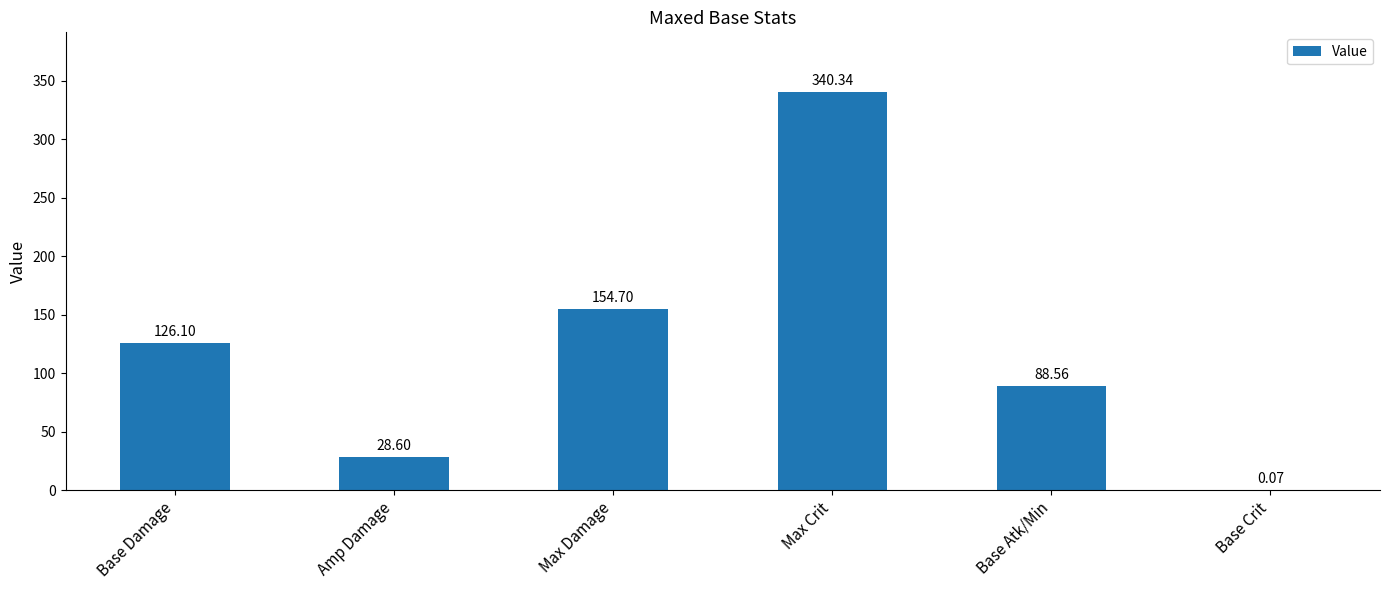

What is the sum of the values at Max Crit and Base Atk/Min?

428.9